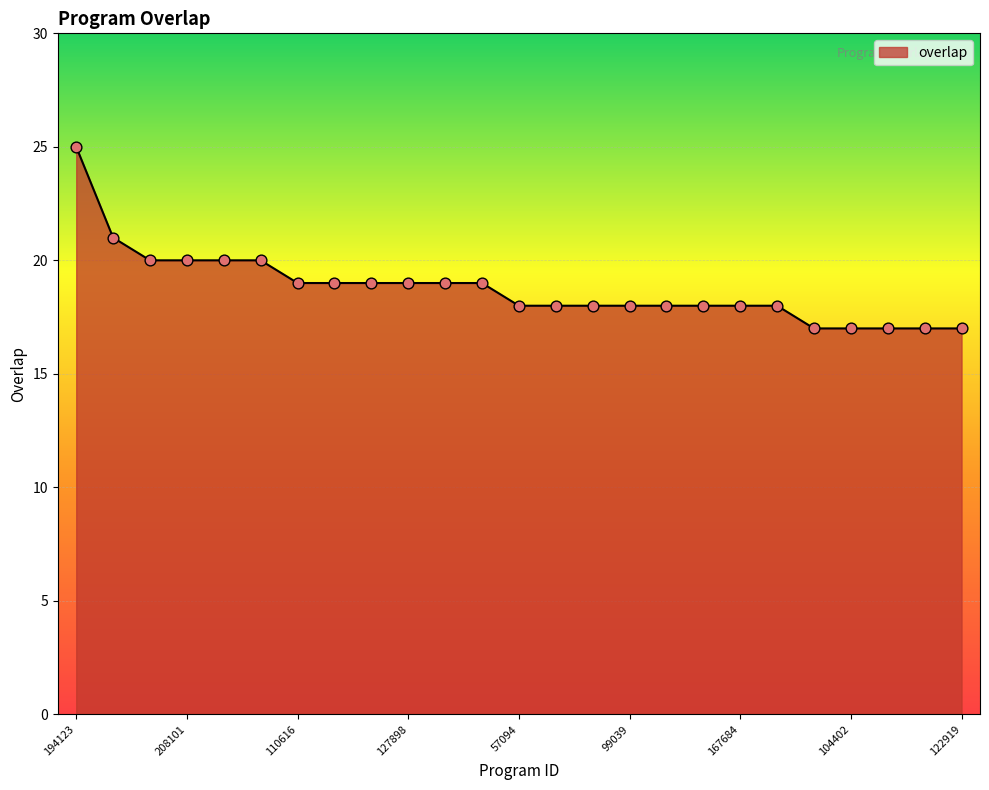

What is the greatest value displayed?

25